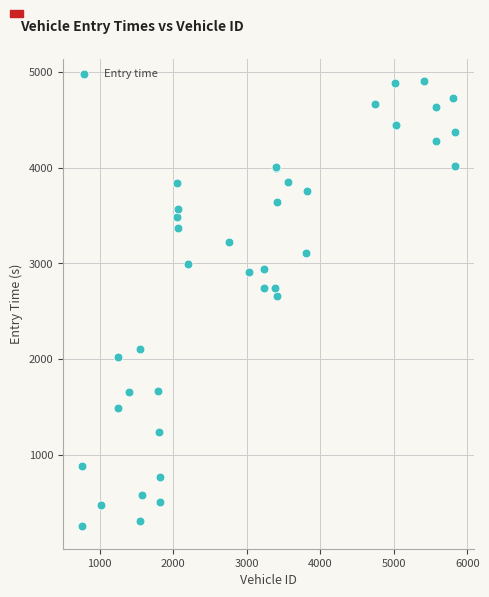

What Y value in the scatter plot is closest to 2576?

2659.1